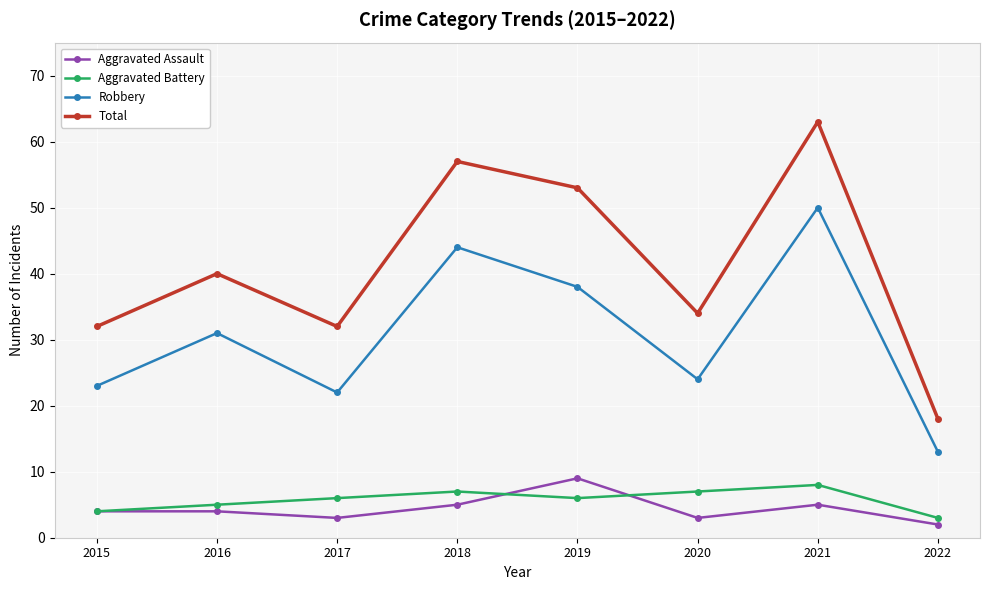

What is the total value across all series at 2017?

63